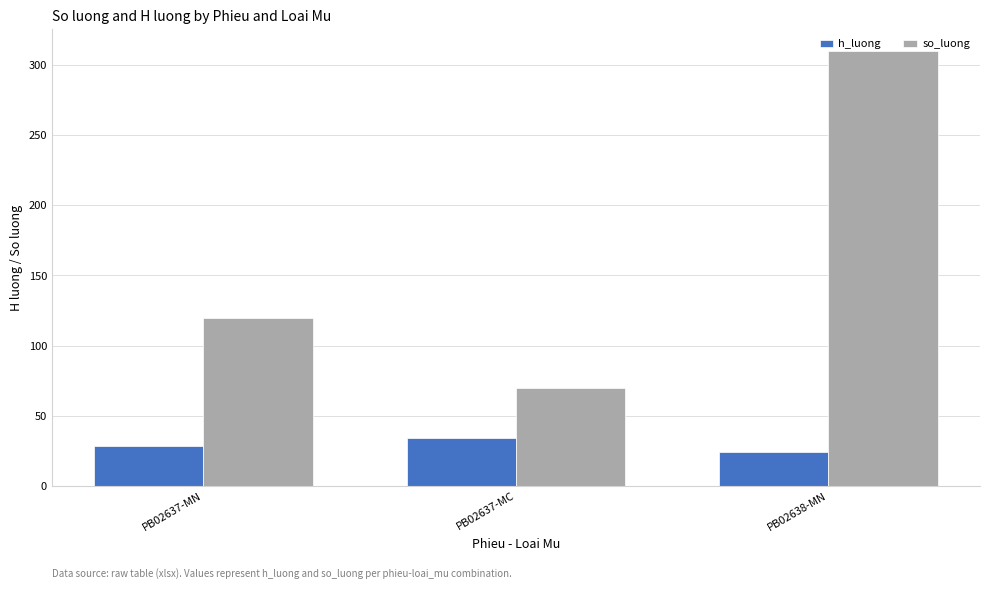

Which category has the highest value in the h_luong series?

PB02637-MC